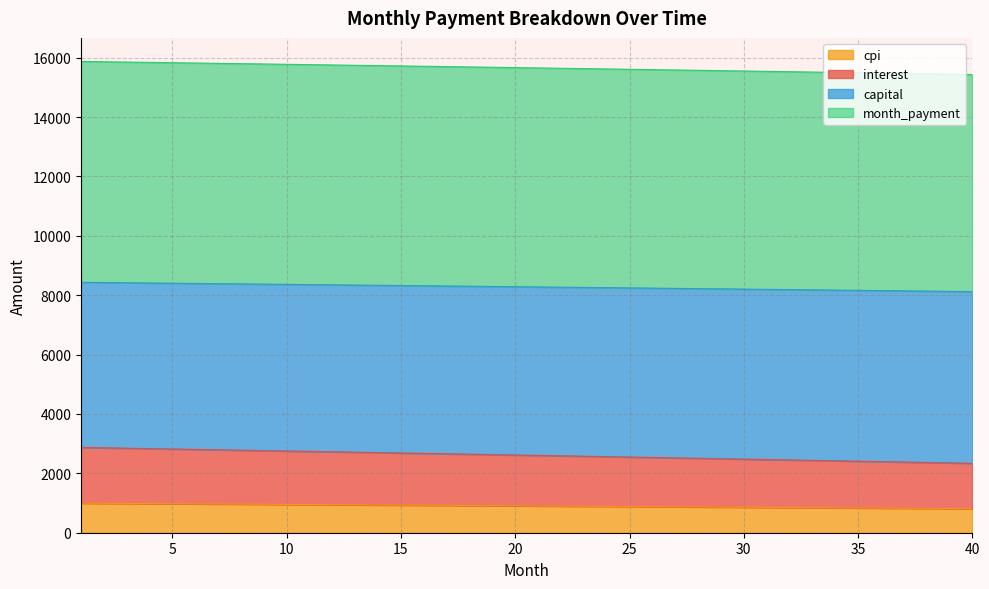

Between 22 and 39, which series saw the biggest shift?

interest